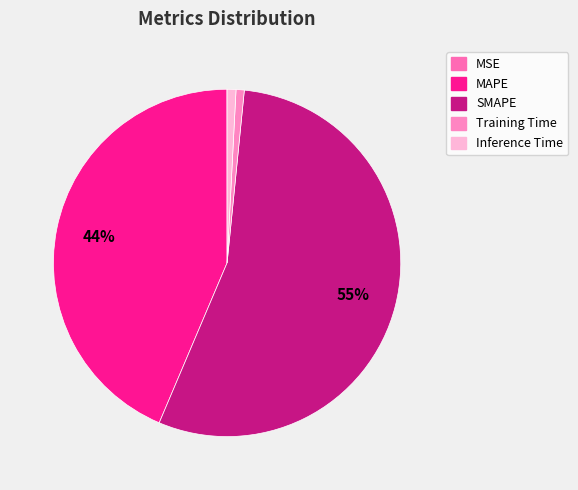

The SMAPE slice represents 55% of the pie. True or false?

True